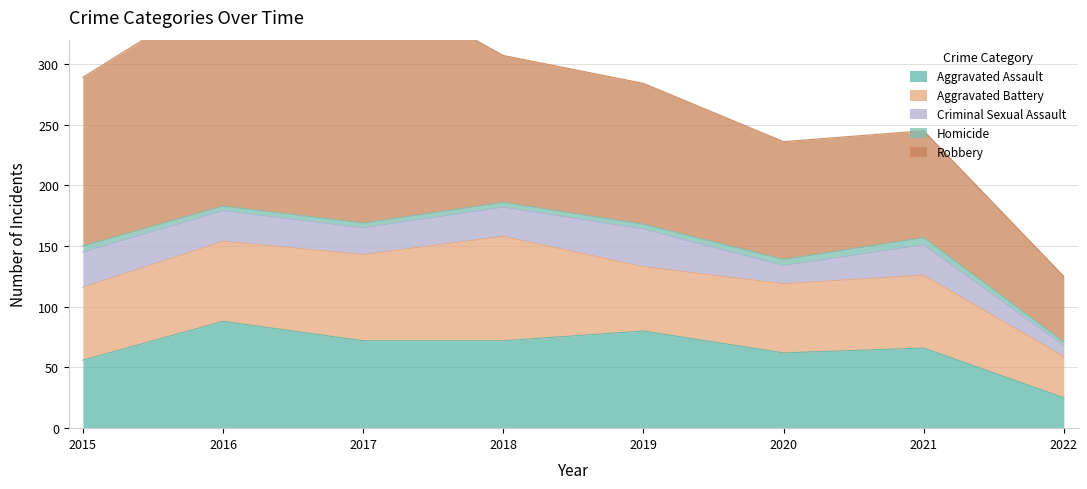

True or false: Aggravated Battery has a value of 60 at 2015.

True